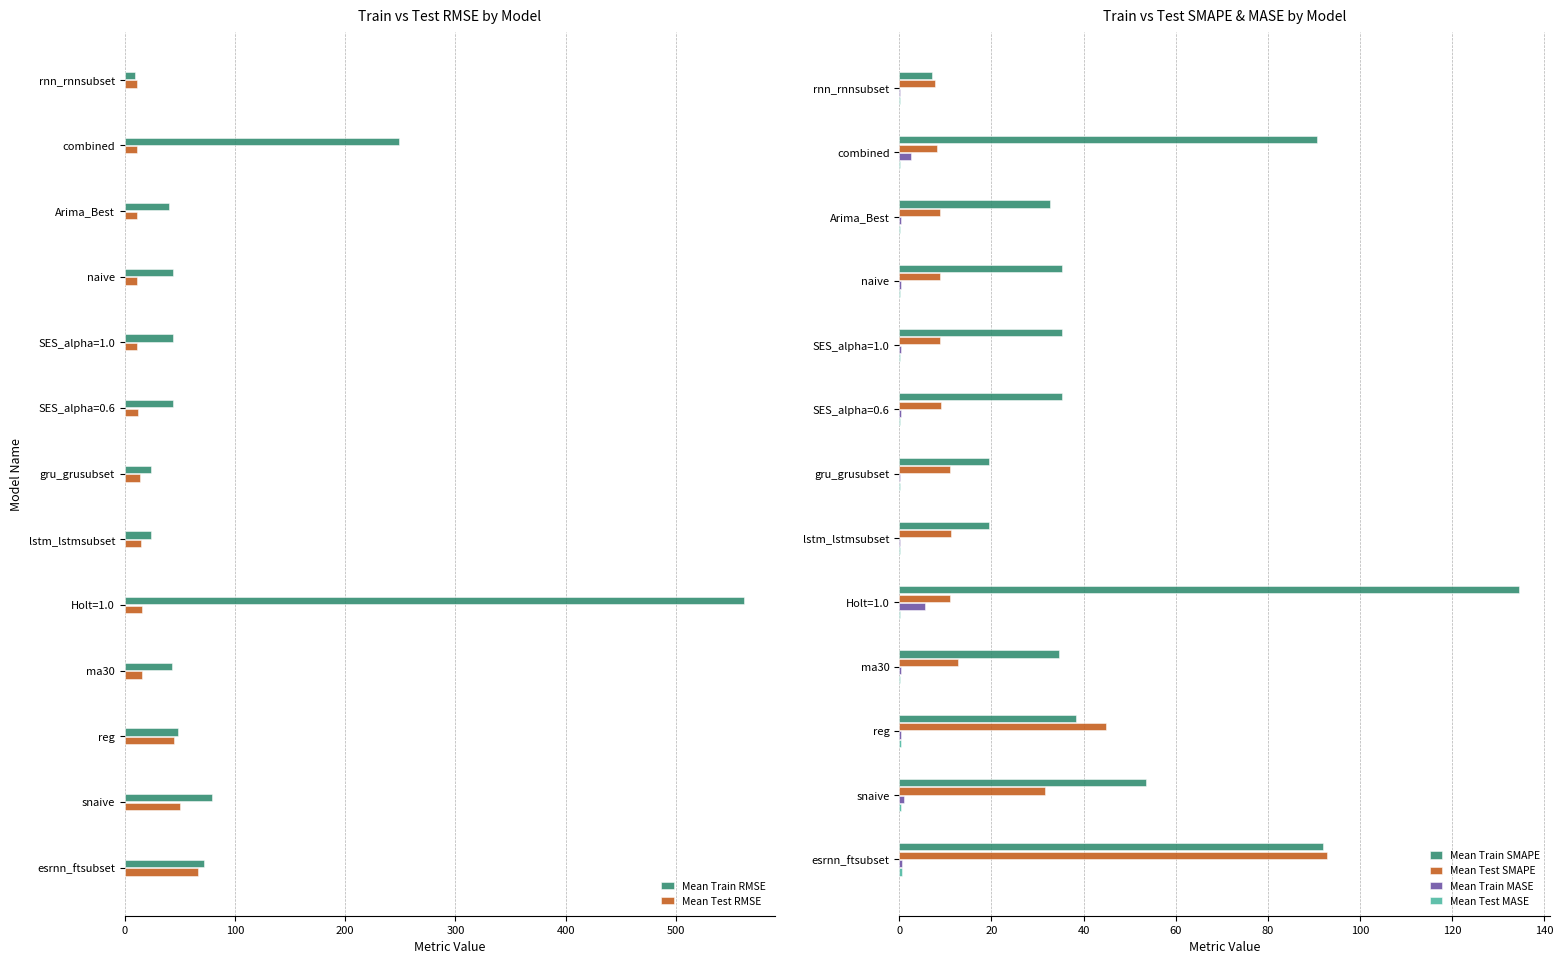

Count the number of categories in the chart.

13